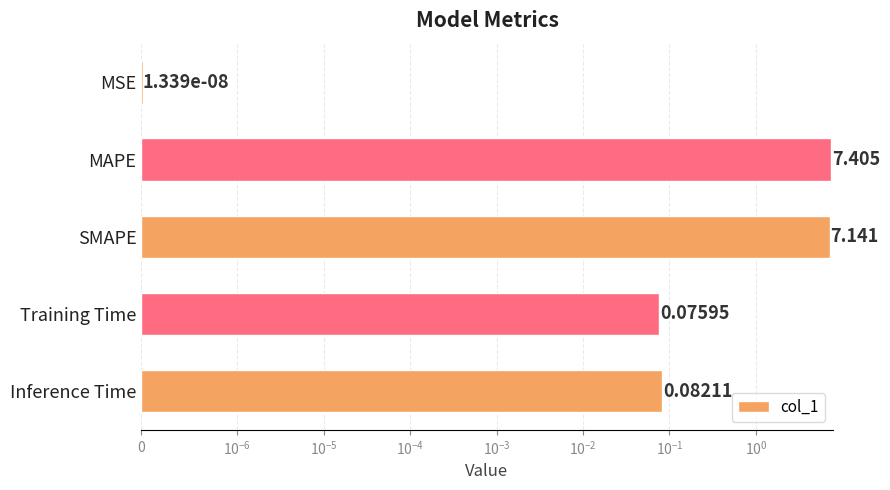

Reading left to right, what are all the values shown in this chart?

0.0	7.4	7.1	0.1	0.1